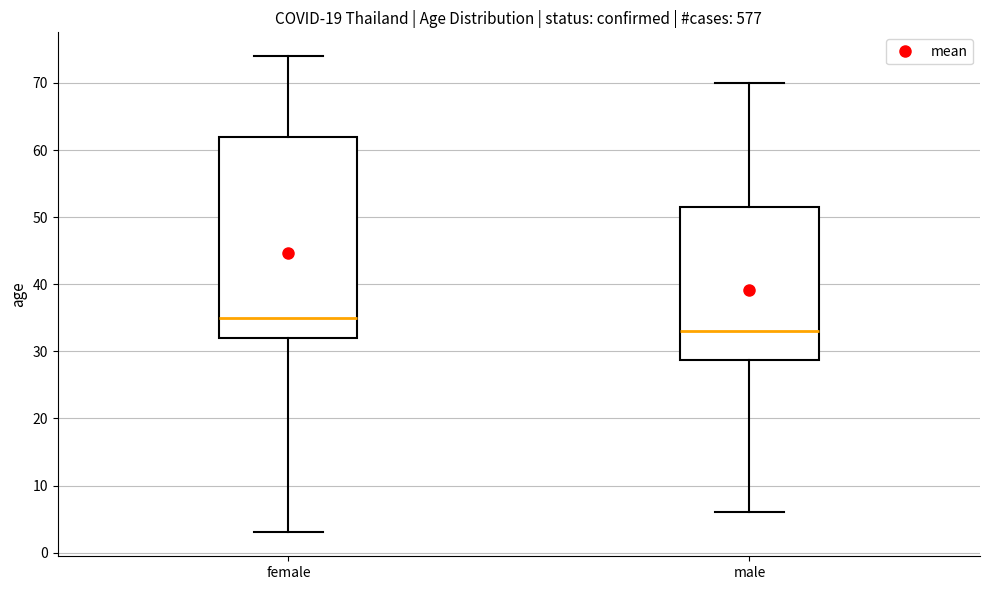

Reading left to right, read every box against the y-axis: the position of its median line, the range the box covers, and the ends of its whiskers. The values are not printed on the chart, so give them approximately, as read against the axis.

female: median 35, box 32 to 62, whiskers 3 to 74
male: median 33, box 29 to 52, whiskers 6 to 70